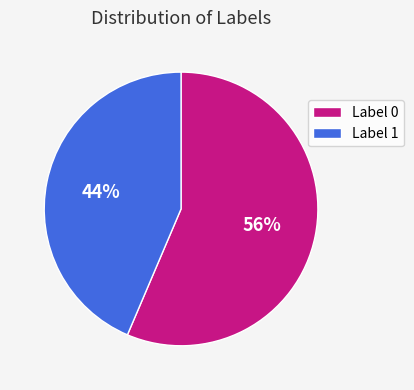

How many segments does this pie chart have?

2